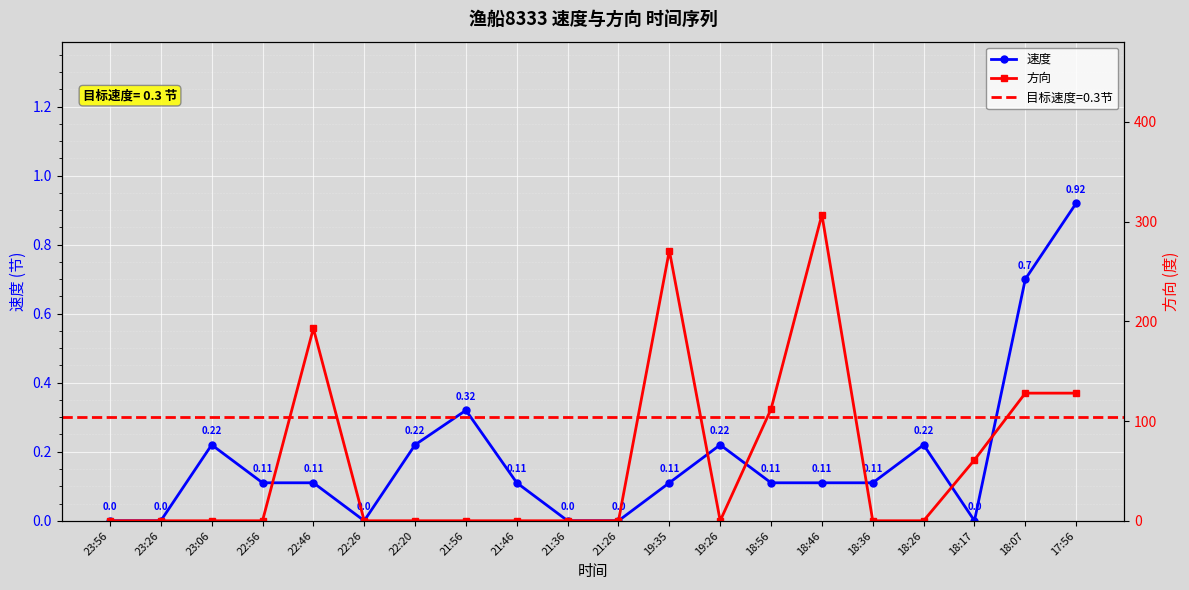

What is the difference between the maximum and minimum values in the 方向 series?

307.0